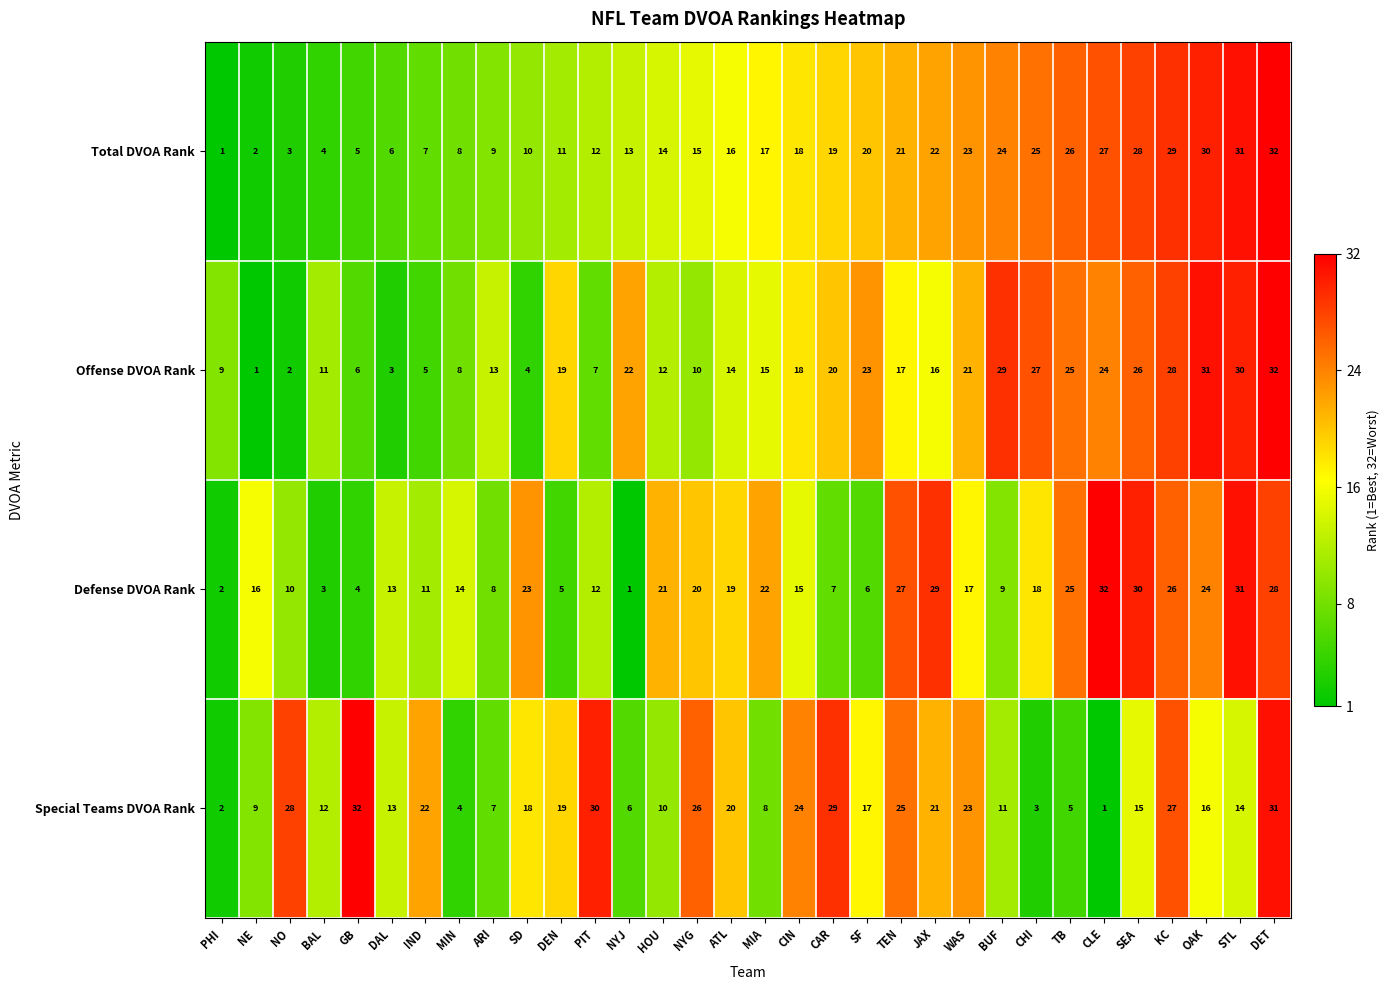

What is the difference between the maximum and minimum values in the Defense DVOA Rank series?

31